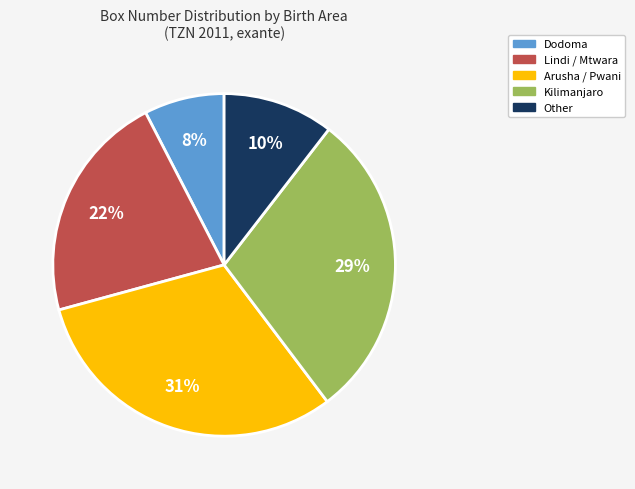

Is there a majority slice in this chart?

No